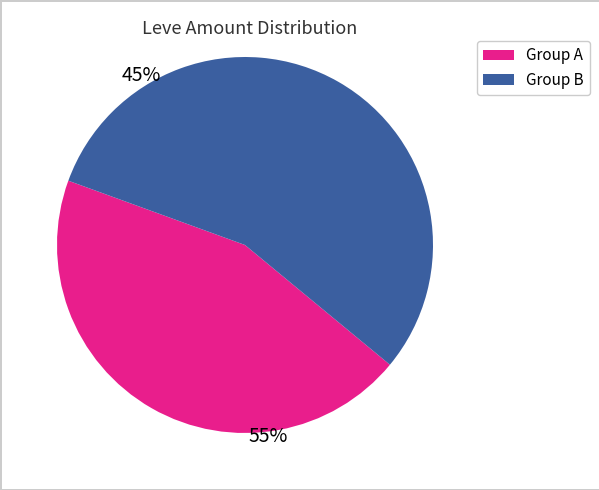

Does any single category account for the majority?

Yes